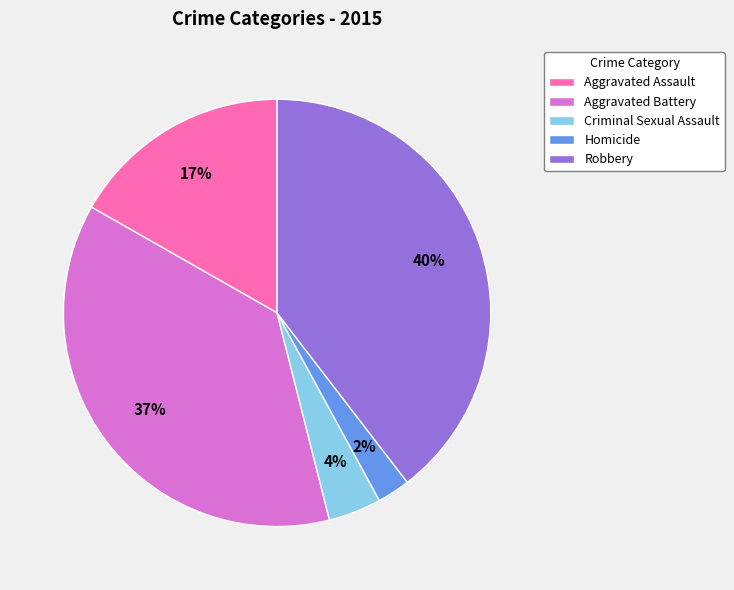

Is it true that Criminal Sexual Assault is 4% of the pie?

True